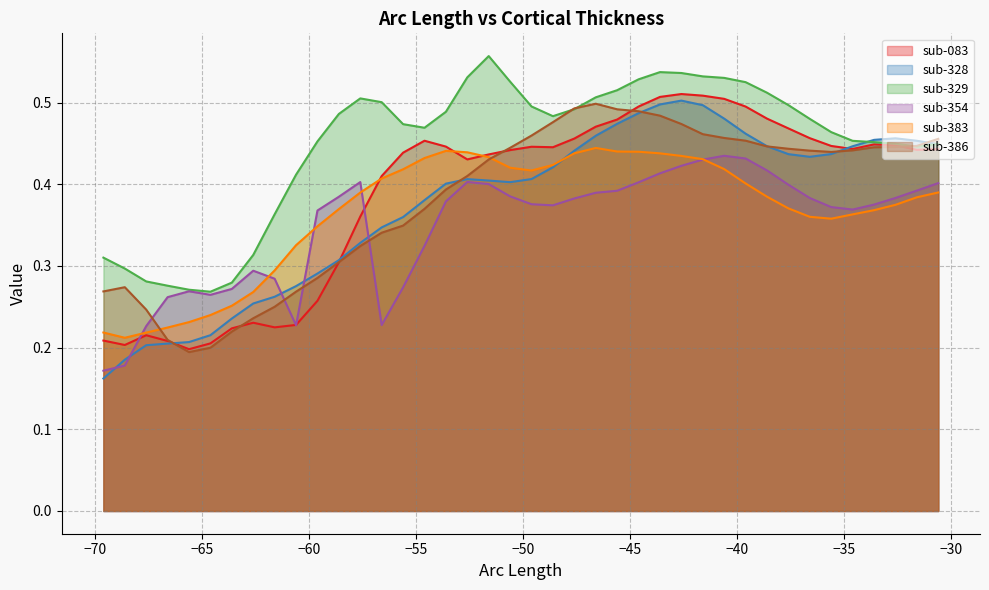

Which series has the widest spread of values?

sub-328